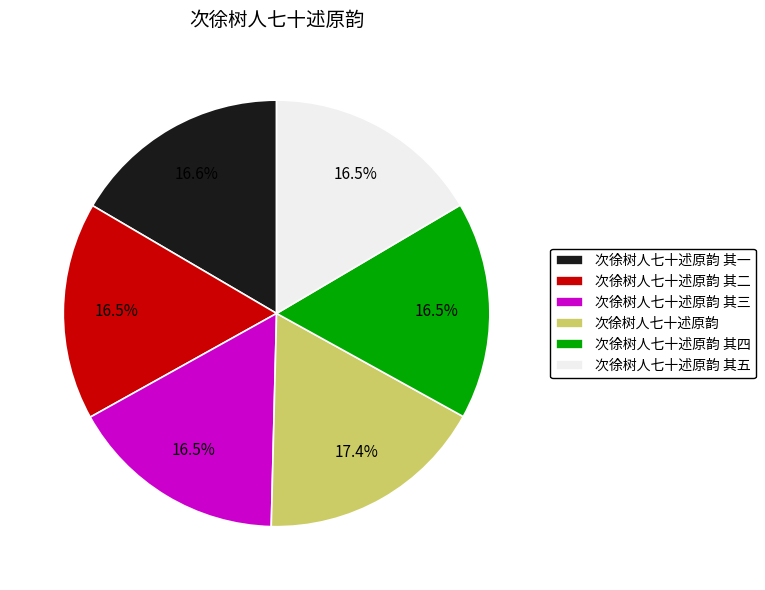

How many slices are in this pie chart?

6